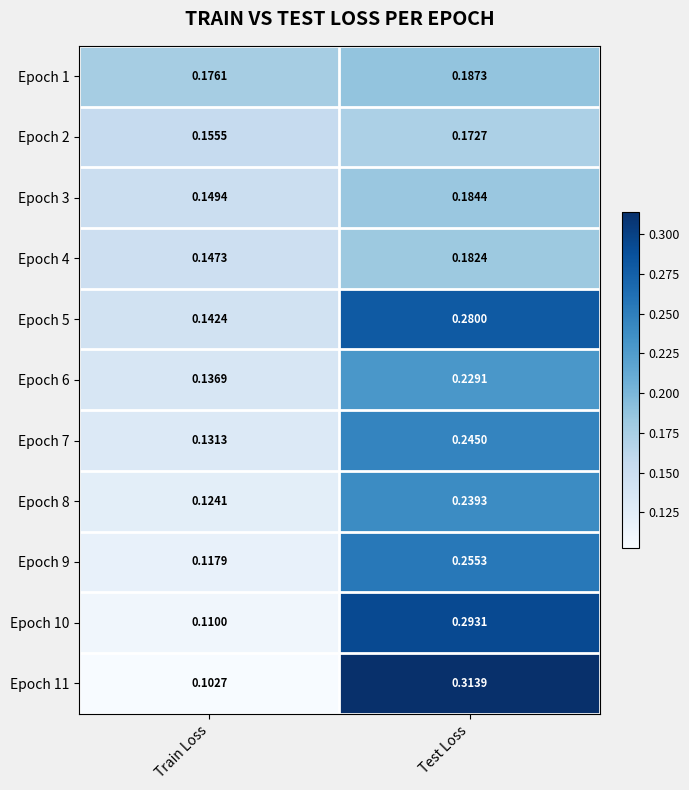

Is the value of Epoch 1 at Test Loss greater than the value of Epoch 6 at Test Loss?

No